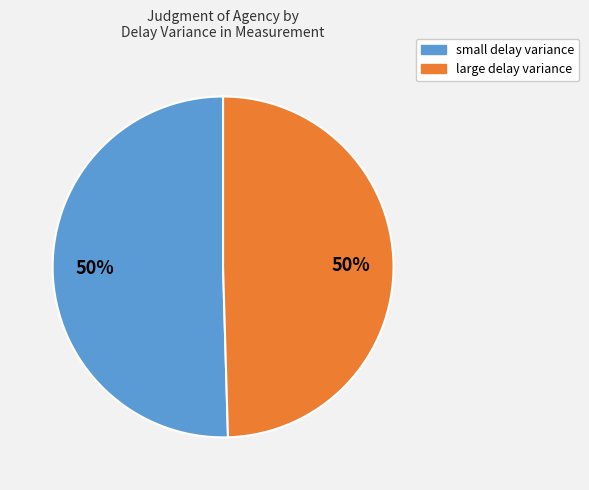

To the nearest percent, what percentage of the pie is small?

50%